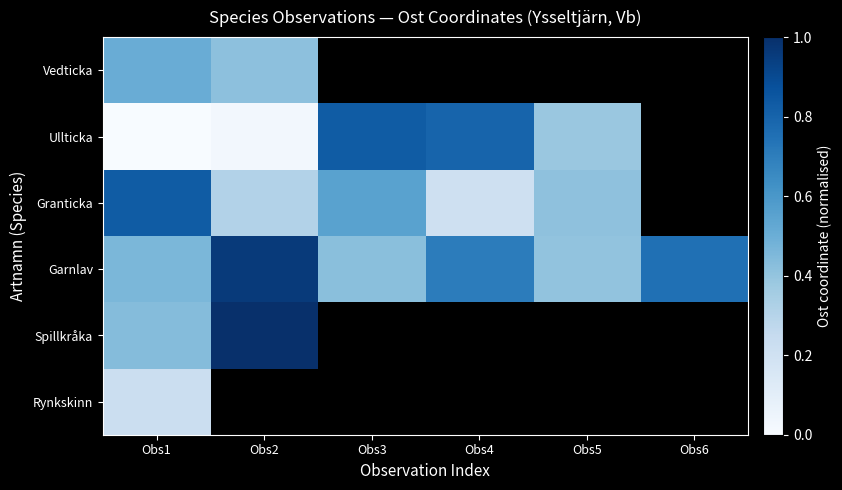

At which label is Granticka closest to 0?

Obs4